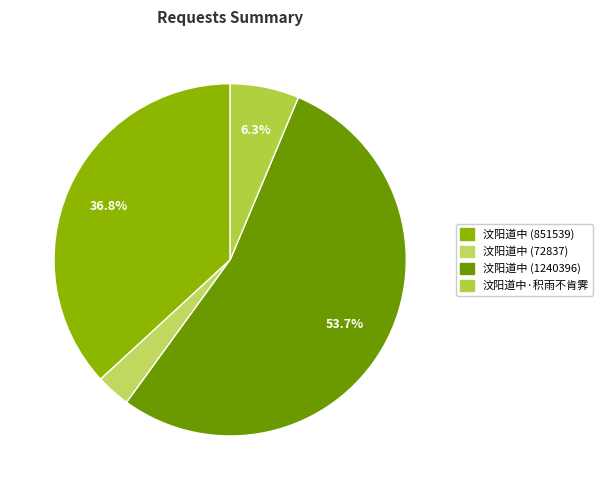

What is the largest slice in the pie chart?

汶阳道中 (1240396)